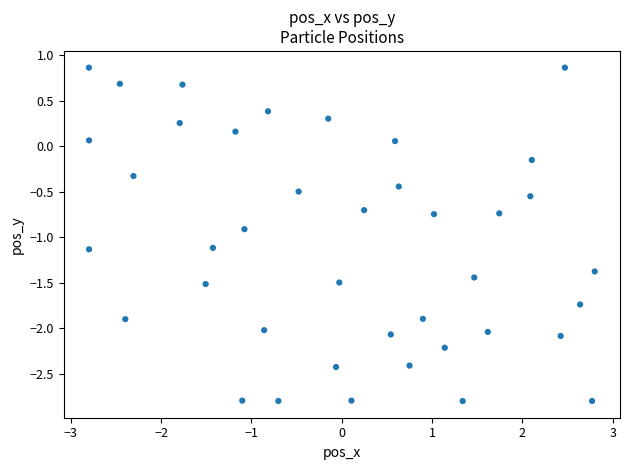

What is the range of X values (max minus min)?

5.6